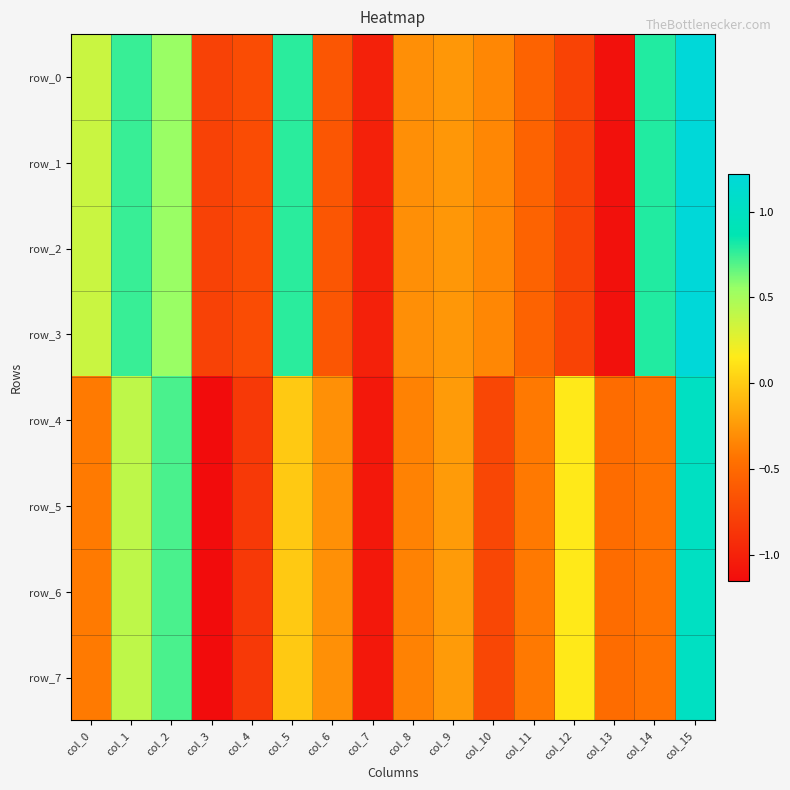

The value of row_6 at col_1 is 0.4. True or false?

True